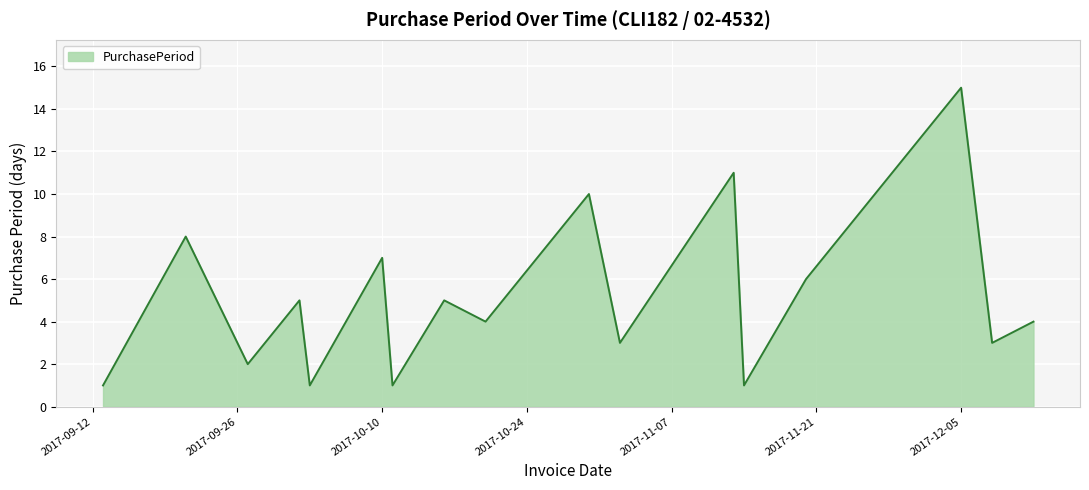

What is the difference between the maximum and minimum values?

14